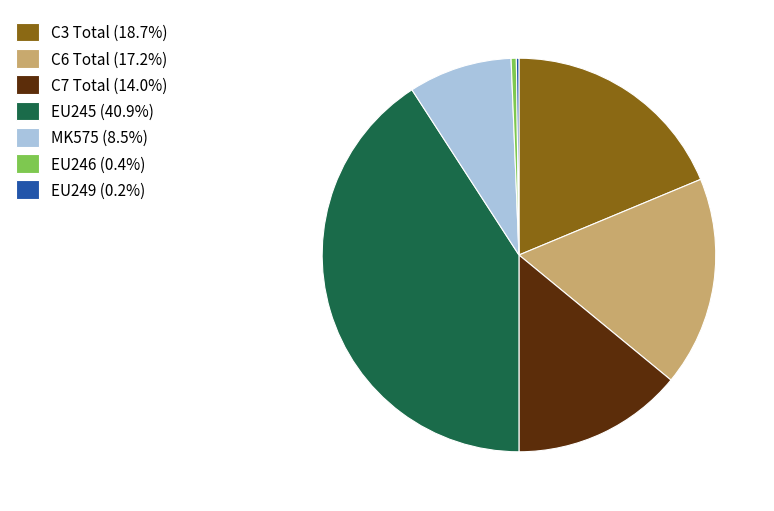

Does any single category account for the majority?

No